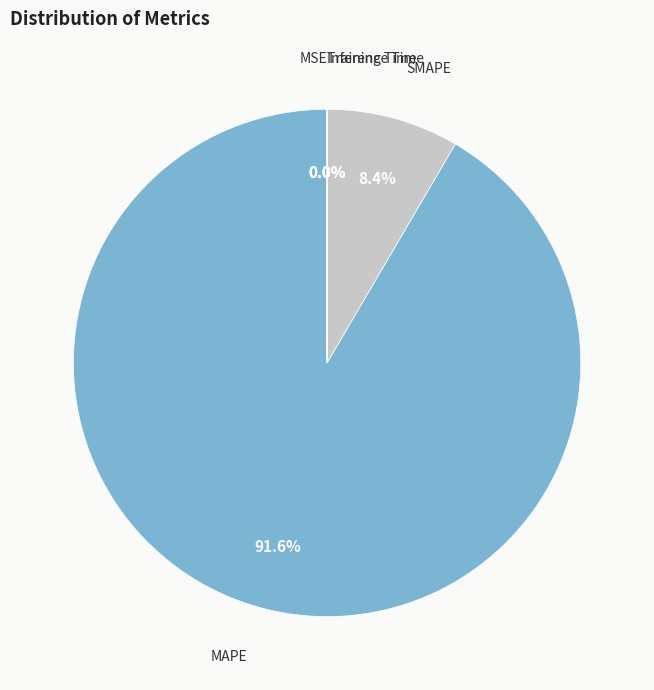

Count the number of slices in the pie.

5